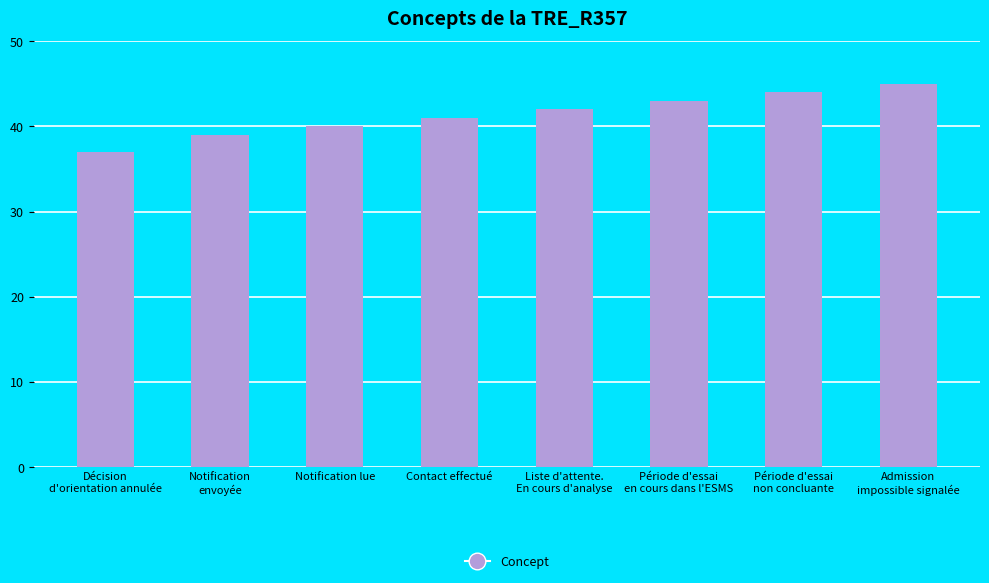

List the labels in order of value, smallest first.

Décision
d'orientation annulée, Notification
envoyée, Notification lue, Contact effectué, Liste d'attente.
En cours d'analyse, Période d'essai
en cours dans l'ESMS, Période d'essai
non concluante, Admission
impossible signalée